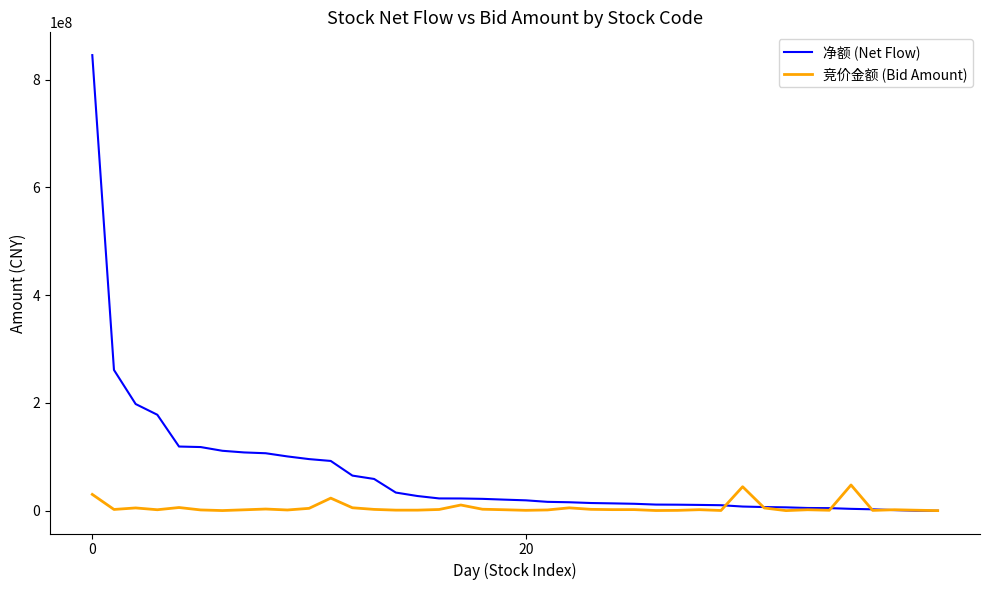

Which series has the largest range (max minus min)?

净额 (Net Flow)